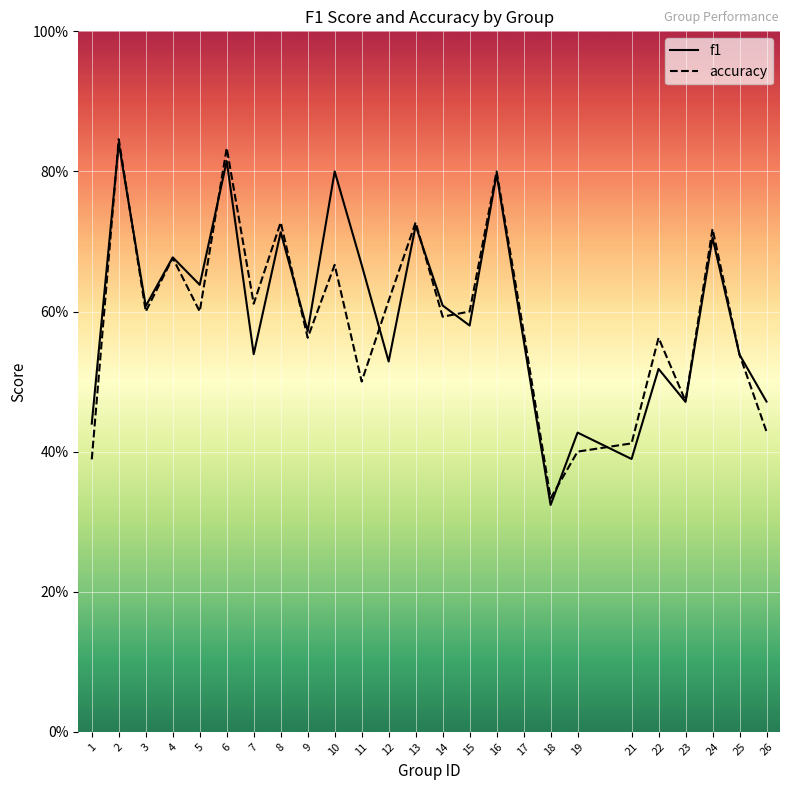

What is the greatest value displayed?

0.8